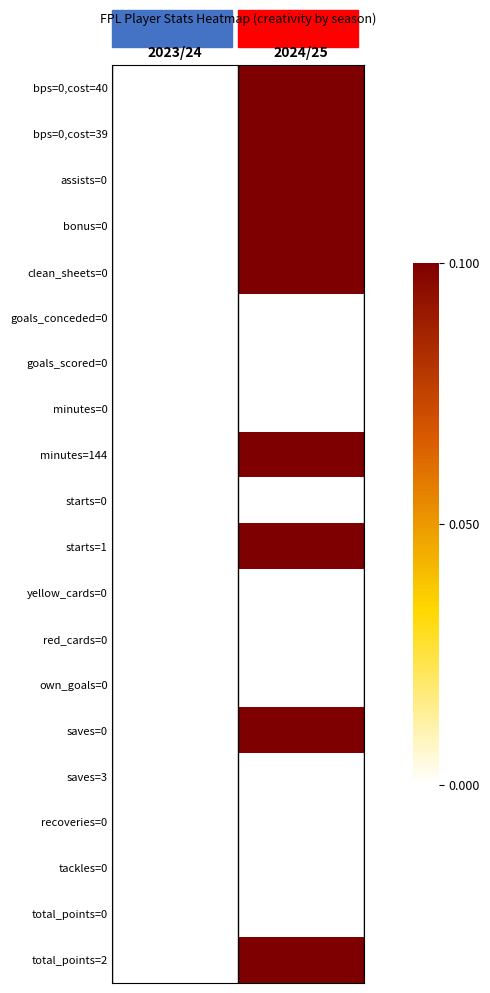

Count the number of data series in this chart.

20